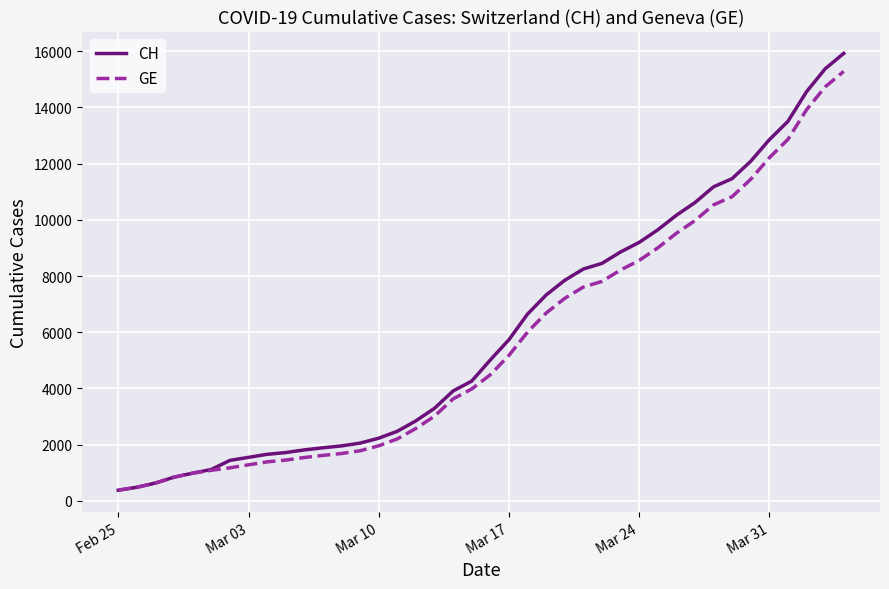

What is the lowest value of the GE series?

375